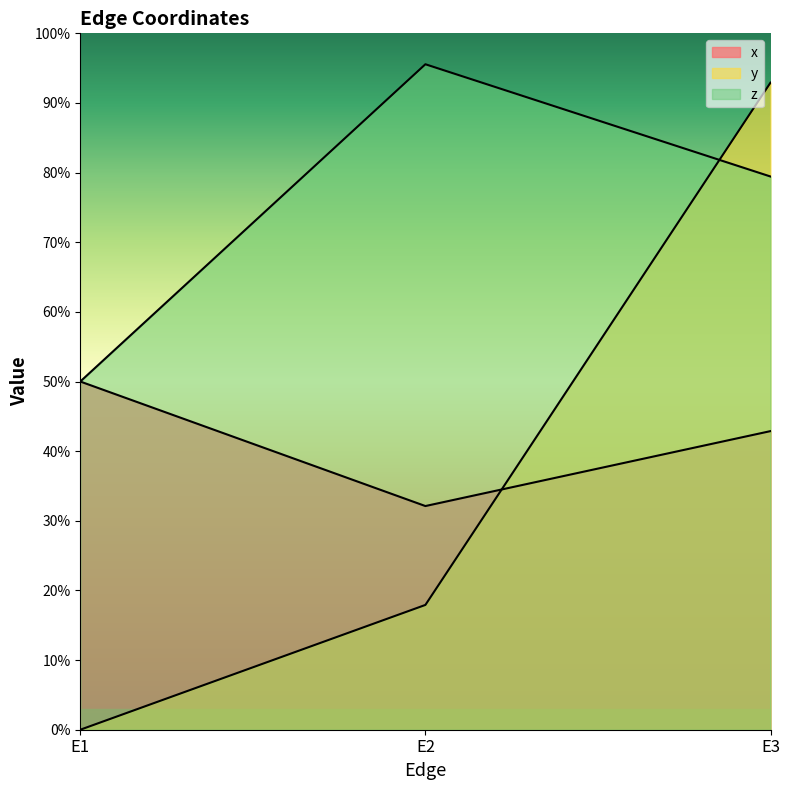

List the labels in order of x value, largest first.

E1, E3, E2